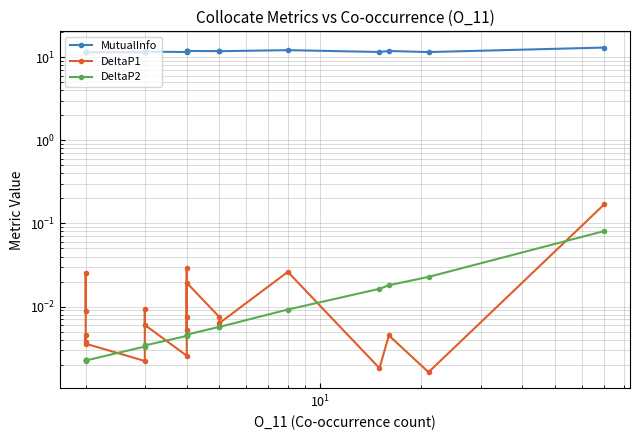

What are all the series names shown in the legend?

MutualInfo, DeltaP1, DeltaP2